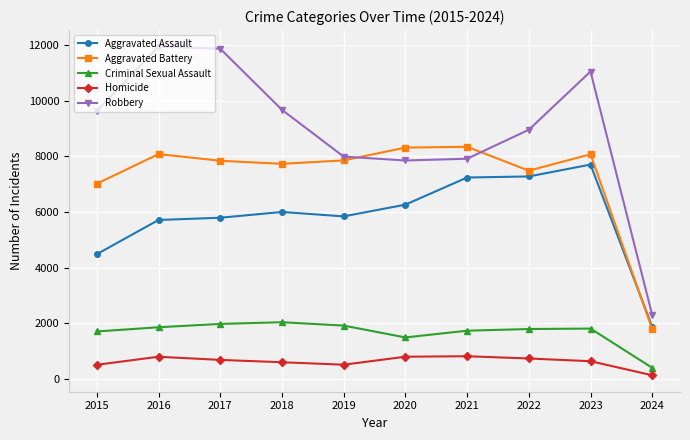

How many lines are shown in the chart?

5